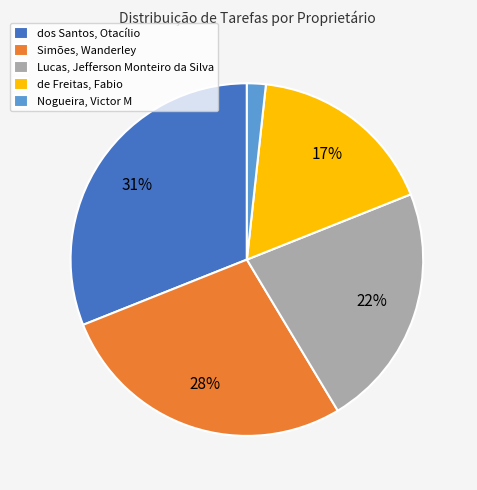

Rank the categories by value from lowest to highest.

Nogueira, Victor M, de Freitas, Fabio, Lucas, Jefferson Monteiro da Silva, Simões, Wanderley, dos Santos, Otacílio